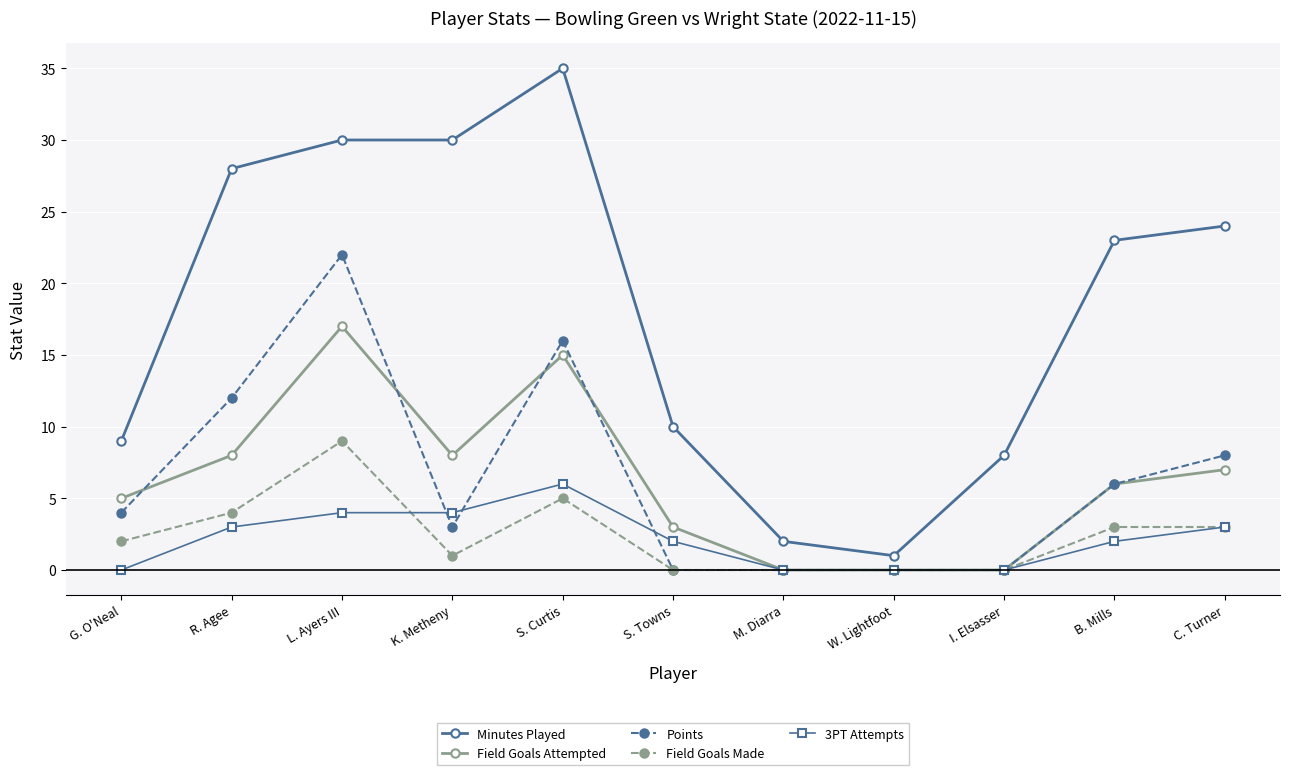

At how many categories does at least one series exceed 31?

1